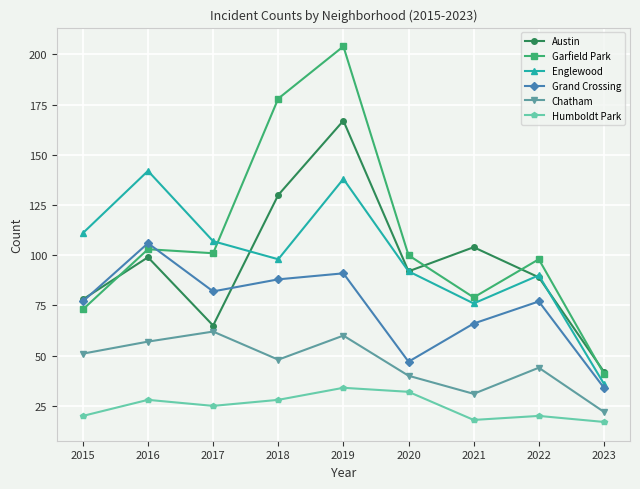

How many times do Garfield Park and Grand Crossing cross each other?

1